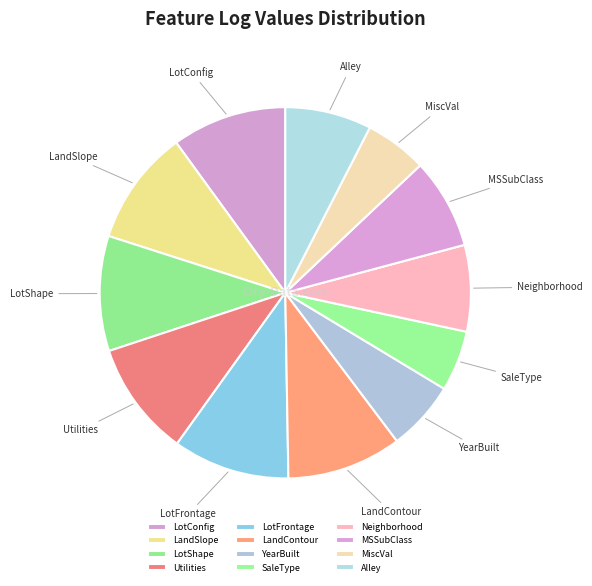

Combined, do LandContour and LotShape account for over 50%?

No